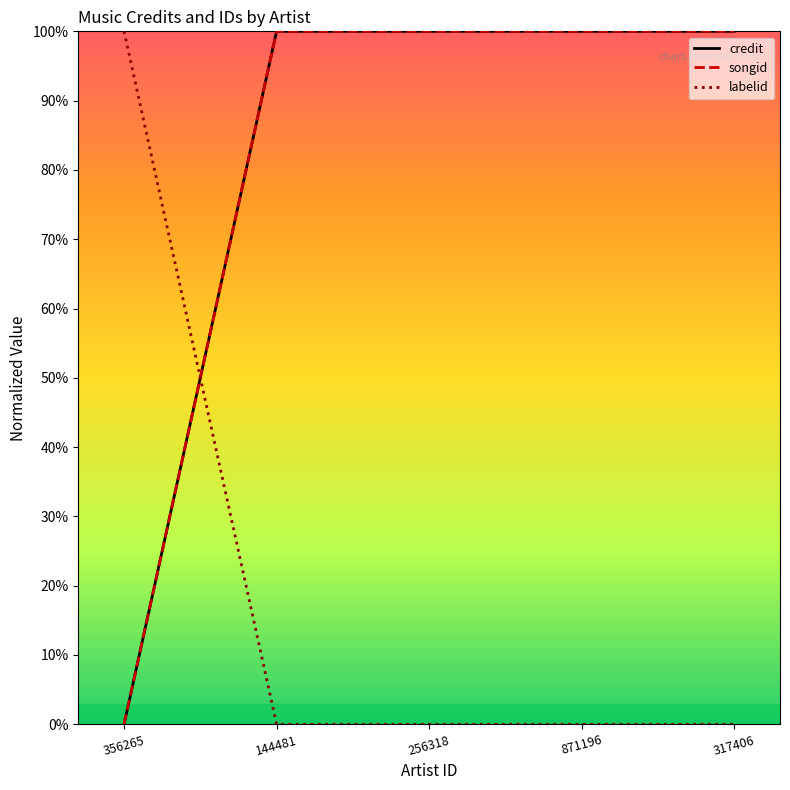

Which label corresponds to the largest value in the chart?

144481